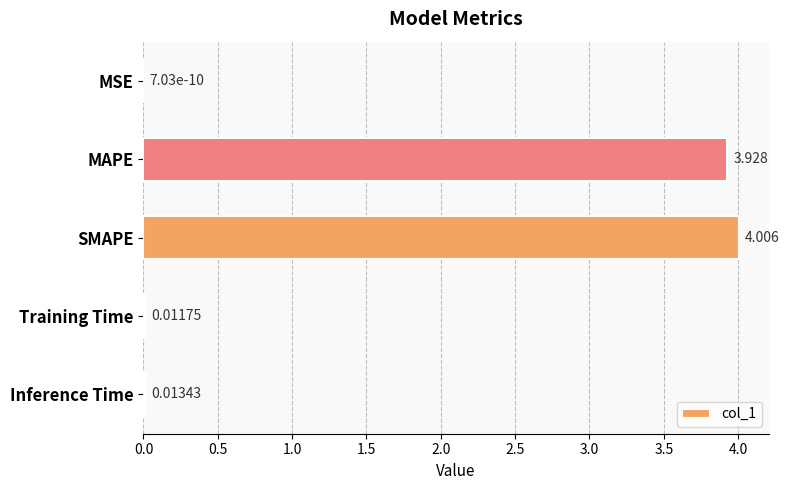

Between Inference Time and MAPE, which is larger?

MAPE